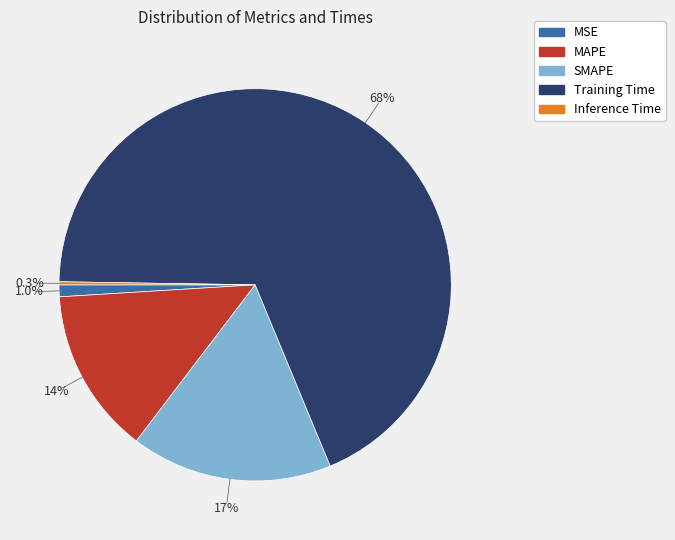

To the nearest percent, what is the average slice percentage?

20%